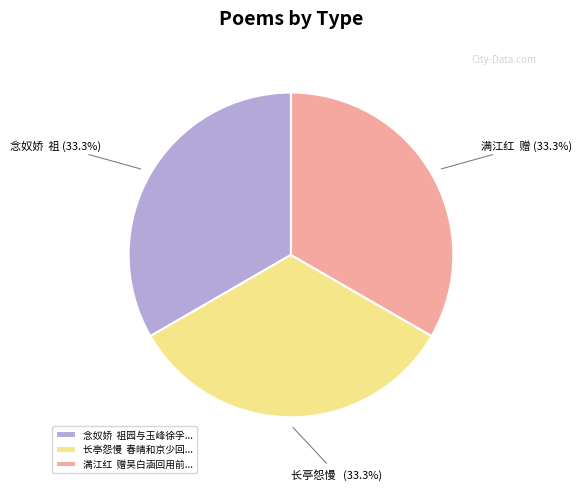

Do 满江红 赠吴白涵回用前... and 念奴娇 祖园与玉峰徐孚... together represent more than half of the pie?

Yes